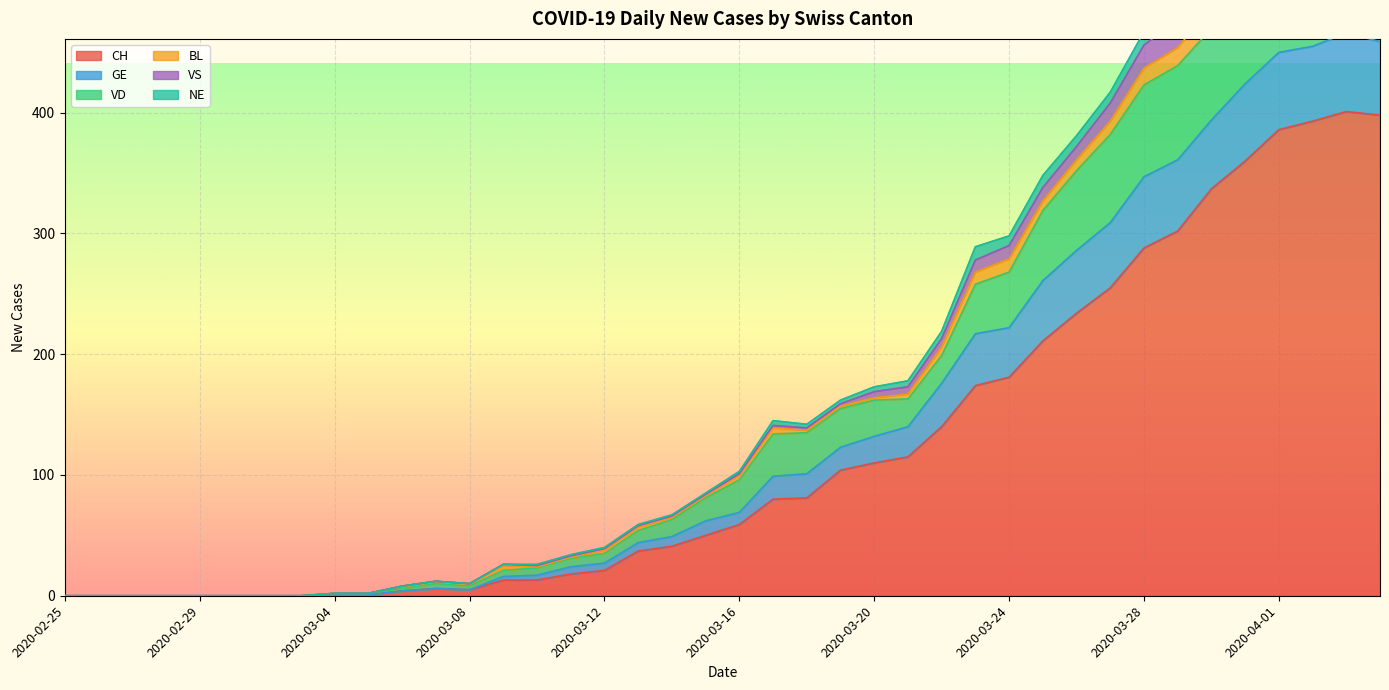

List the labels in order of GE value, largest first.

2020-04-03, 2020-04-04, 2020-04-02, 2020-04-01, 2020-03-31, 2020-03-30, 2020-03-29, 2020-03-28, 2020-03-27, 2020-03-26, 2020-03-25, 2020-03-24, 2020-03-23, 2020-03-22, 2020-03-21, 2020-03-20, 2020-03-19, 2020-03-18, 2020-03-17, 2020-03-16, 2020-03-15, 2020-03-14, 2020-03-13, 2020-03-12, 2020-03-11, 2020-03-10, 2020-03-09, 2020-03-07, 2020-03-08, 2020-03-06, 2020-03-04, 2020-03-05, 2020-02-25, 2020-02-26, 2020-02-27, 2020-02-28, 2020-02-29, 2020-03-01, 2020-03-02, 2020-03-03